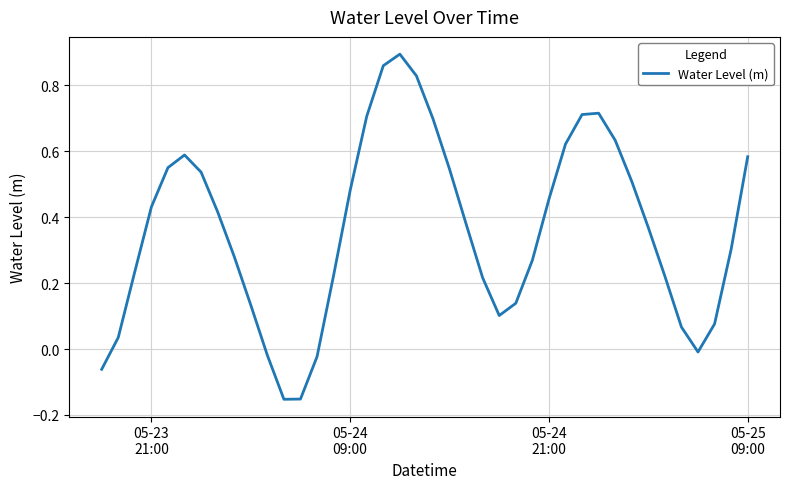

What is the difference between the maximum and minimum values?

1.0